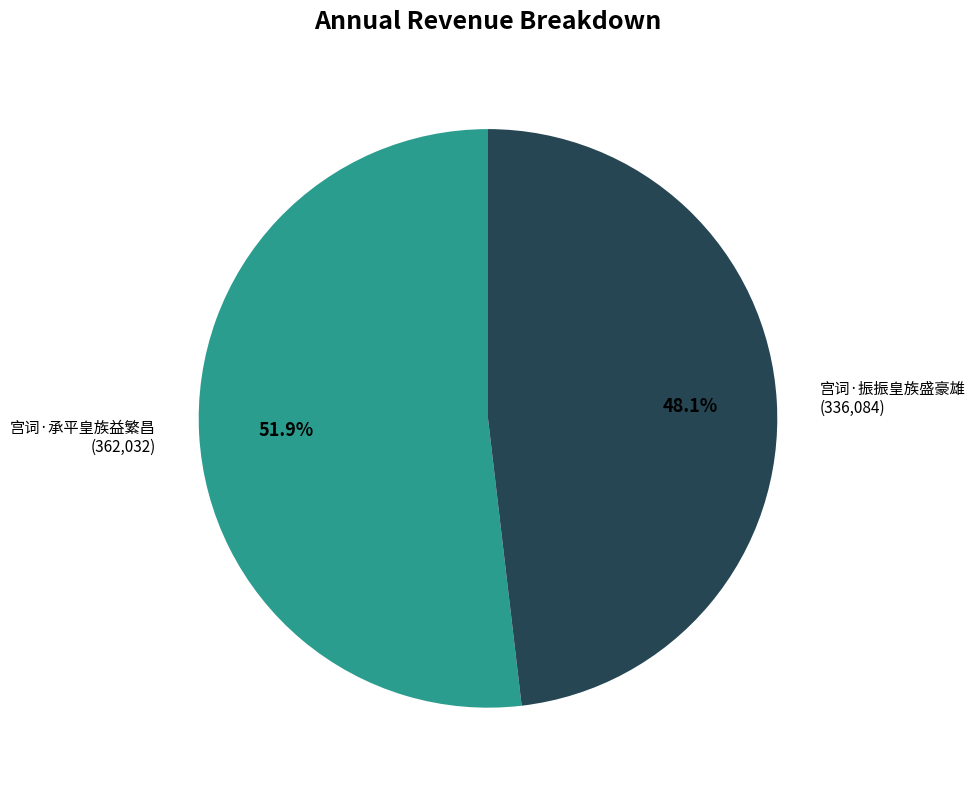

Which category accounts for the majority?

宫词·承平皇族益繁昌